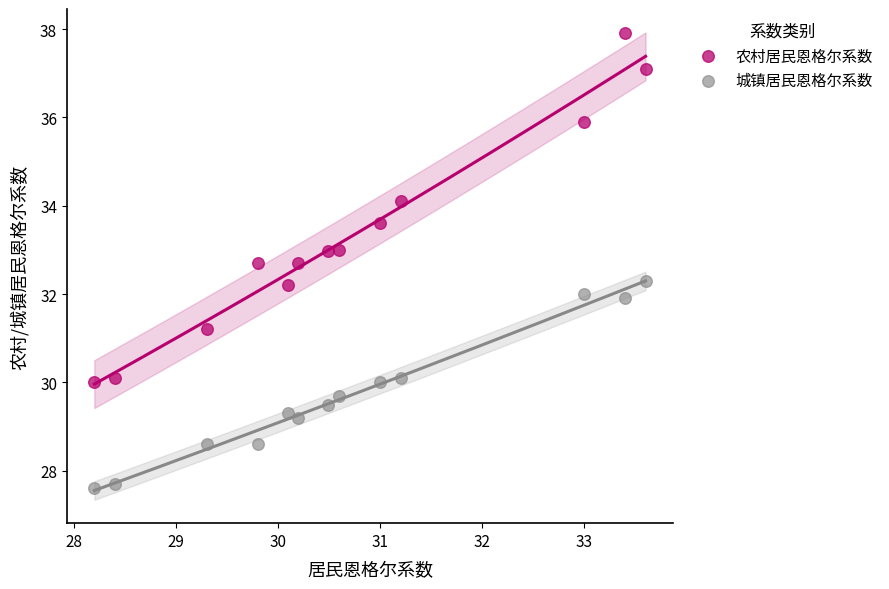

Which series contains the highest Y value?

农村居民恩格尔系数